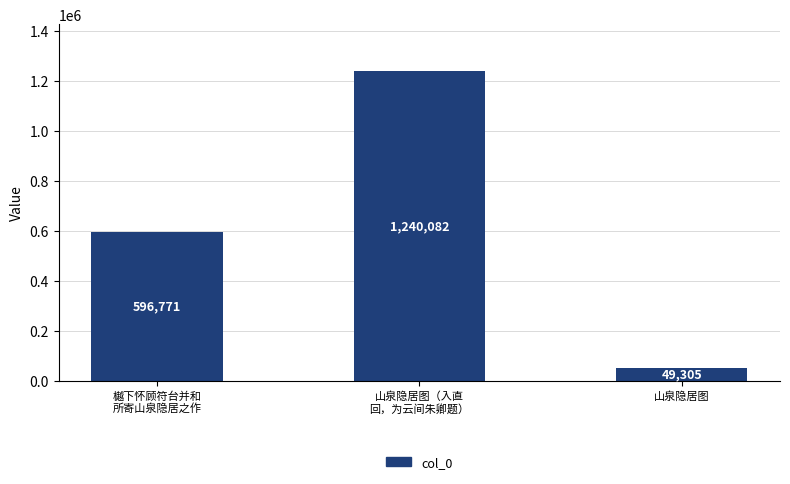

How many values are between 49305 and 1240082?

3